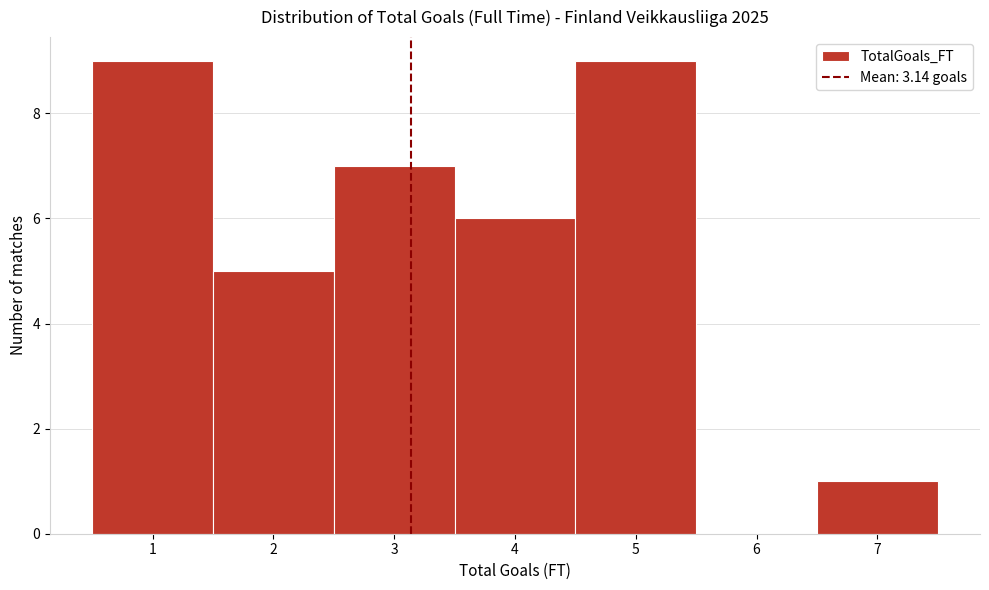

How tall is the bar that spans 1.5 to 2.5 on the x-axis? The values are not printed on the chart, so give them approximately, as read against the axis.

5